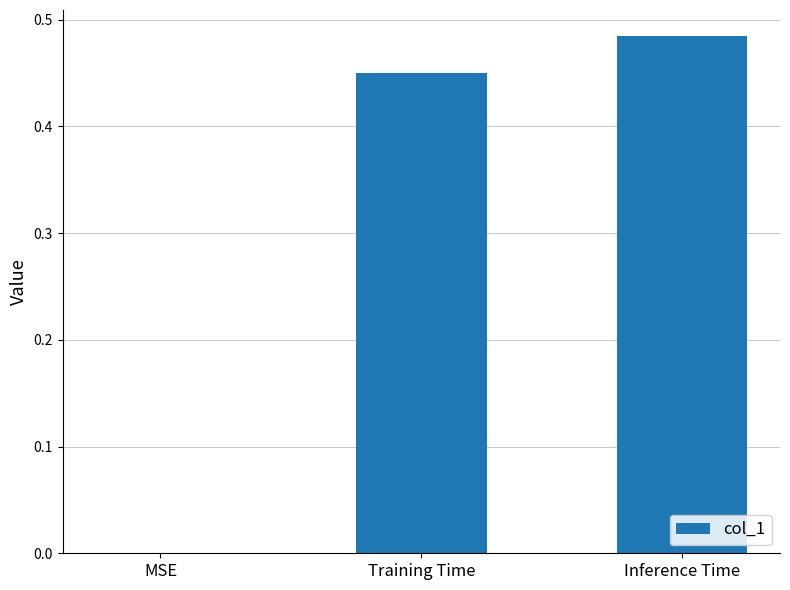

The chart shows a value of -0.2 at MSE. True or false?

False